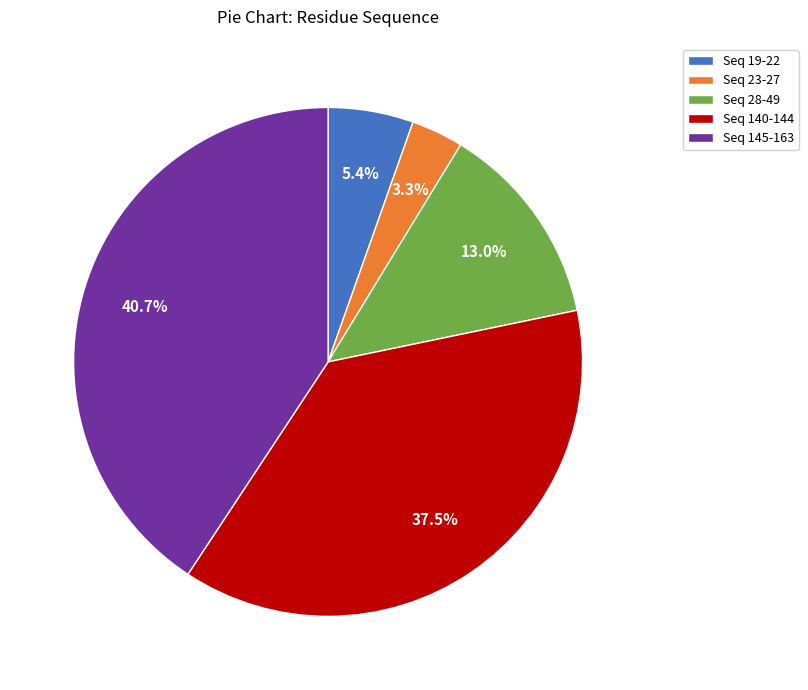

To the nearest percent, what is the difference between the largest and smallest slice percentages?

37%